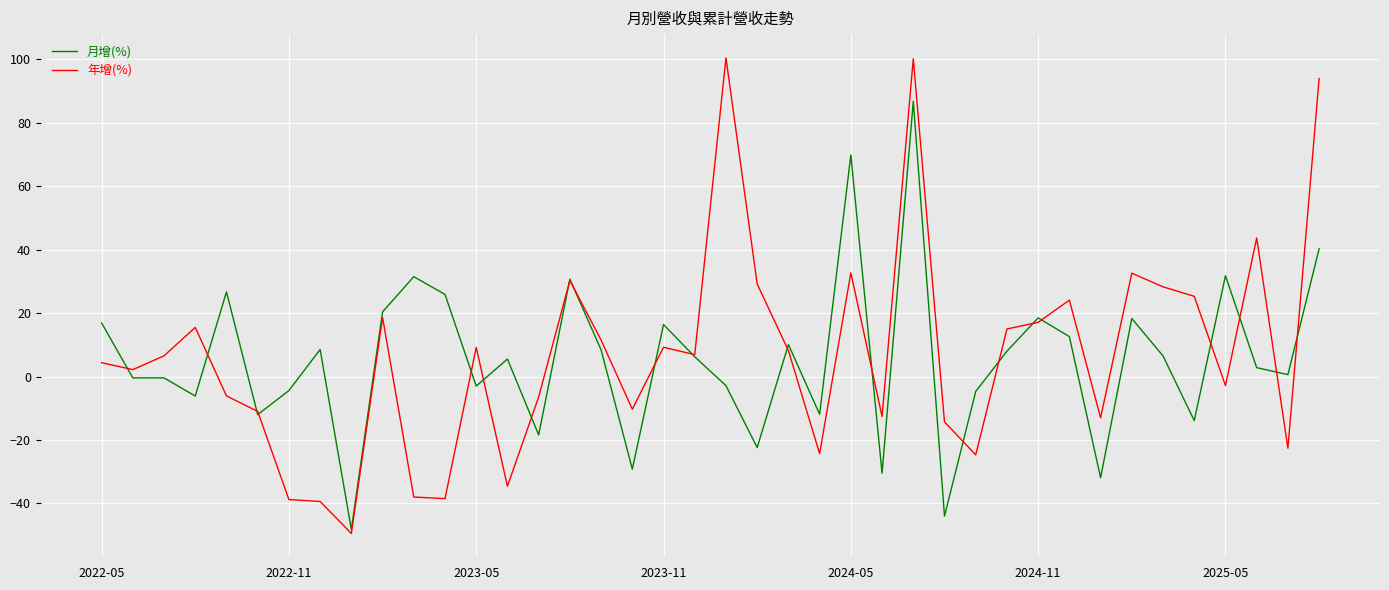

Which series has the largest range (max minus min)?

年增(%)